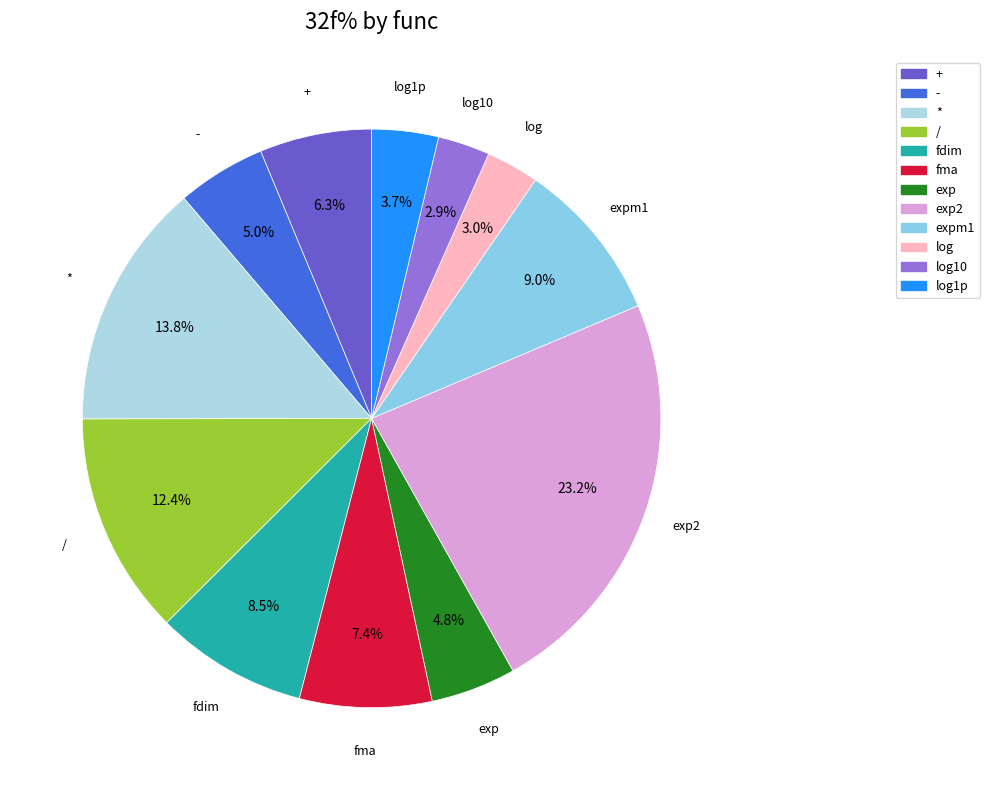

To the nearest percent, what is the average slice percentage?

8%